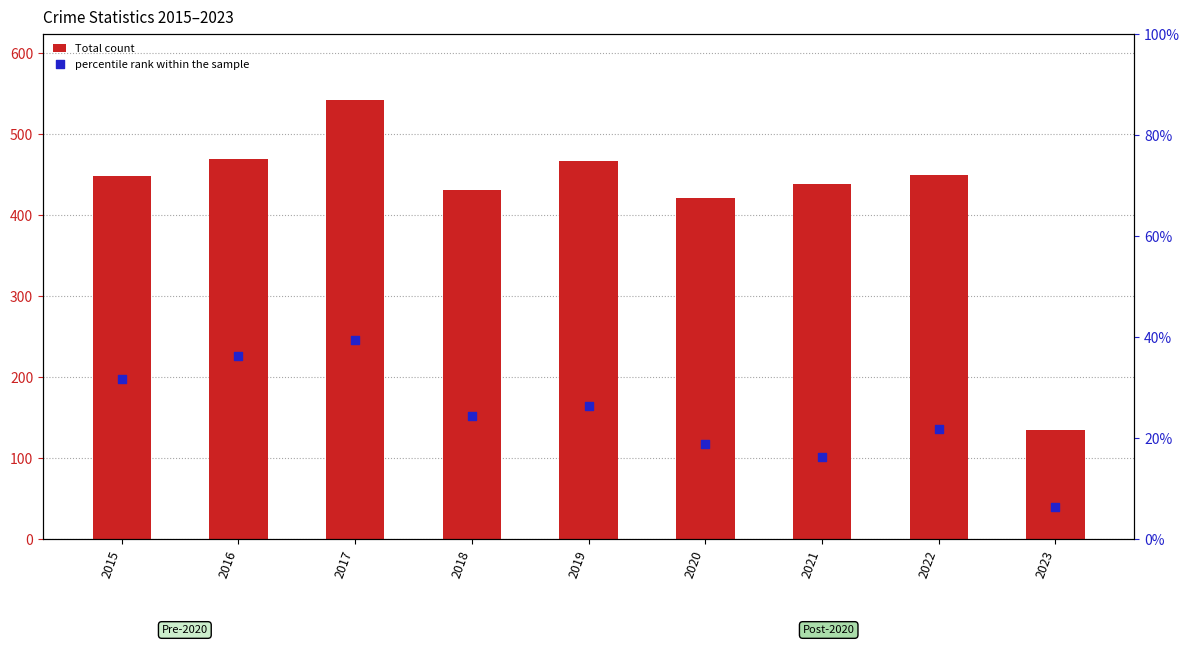

What are all the series names shown in the legend?

Total count, percentile rank within the sample